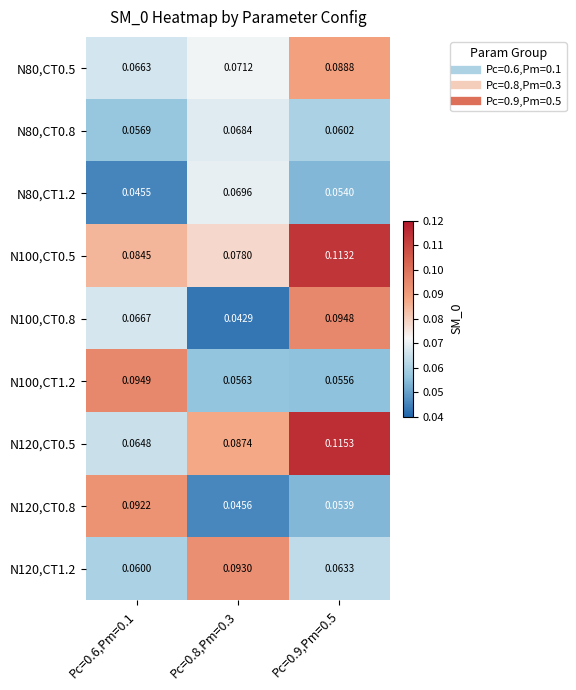

Is the value of N120,CT0.8 at Pc=0.6,Pm=0.1 greater than the value of N120,CT0.5 at Pc=0.9,Pm=0.5?

No